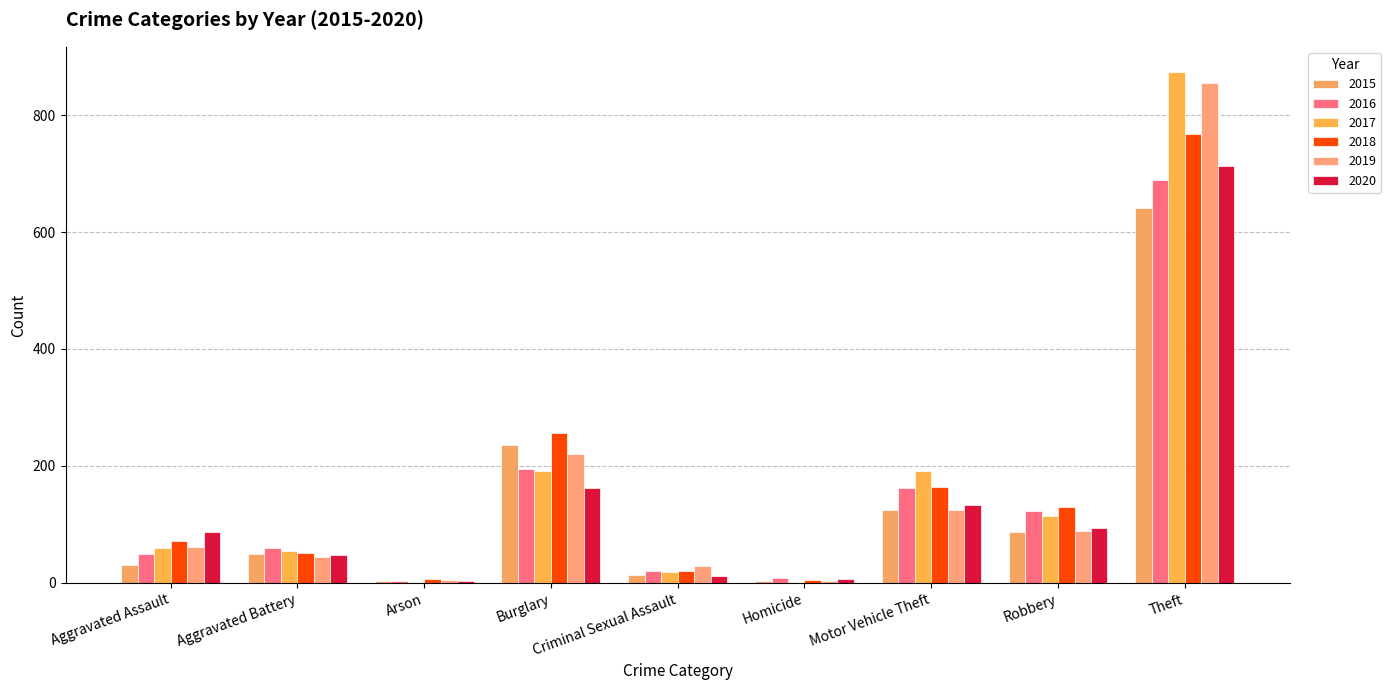

What is the difference between the 2015 values at Burglary and Criminal Sexual Assault?

223